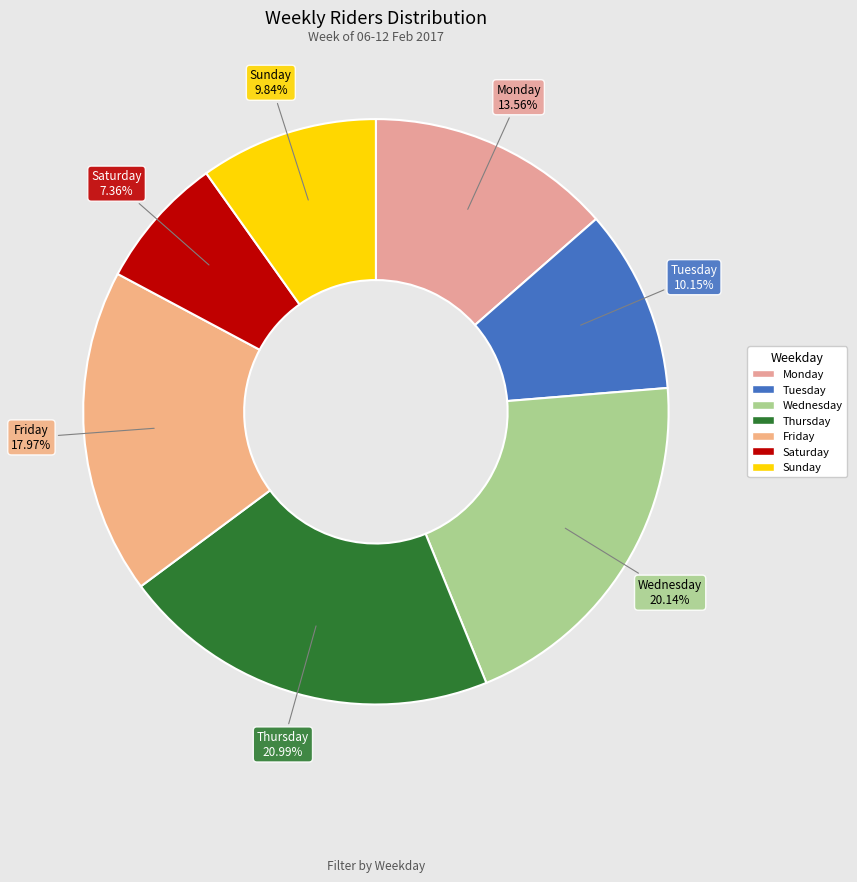

To the nearest percent, what percentage of the pie is Wednesday?

20%